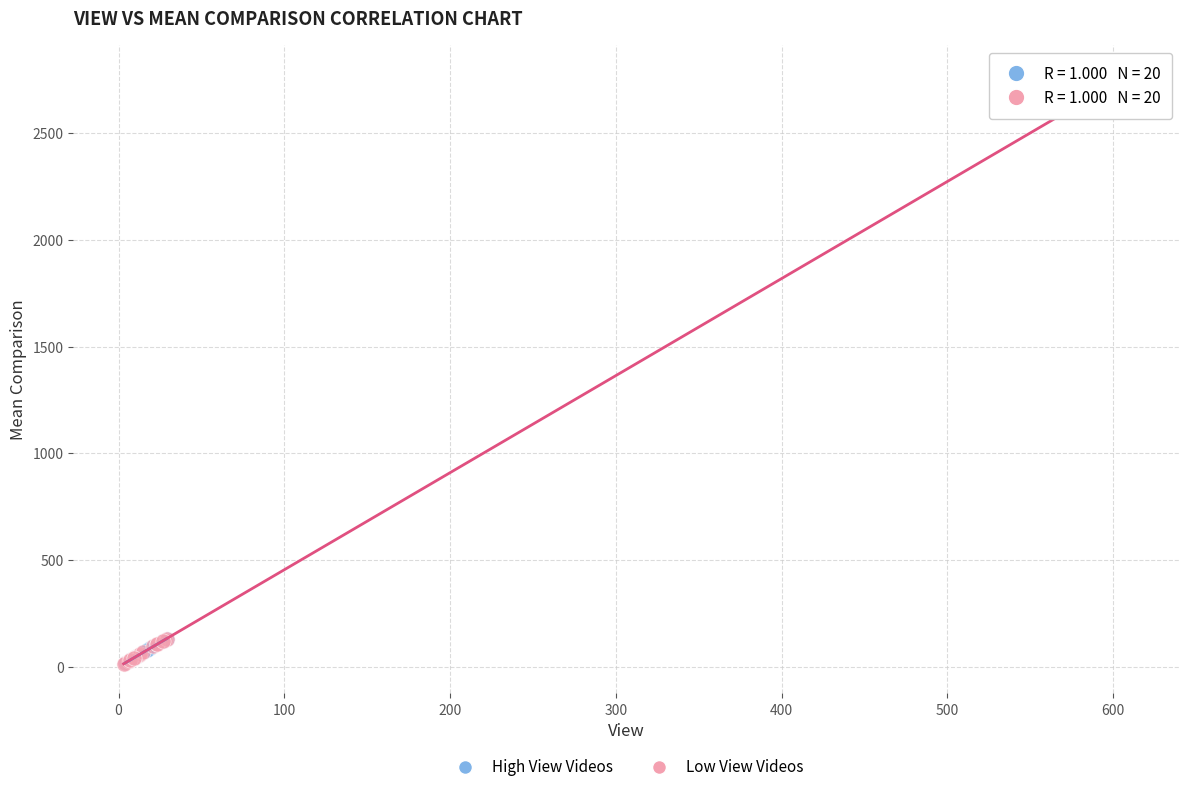

Which series contains the highest Y value?

Low View Videos